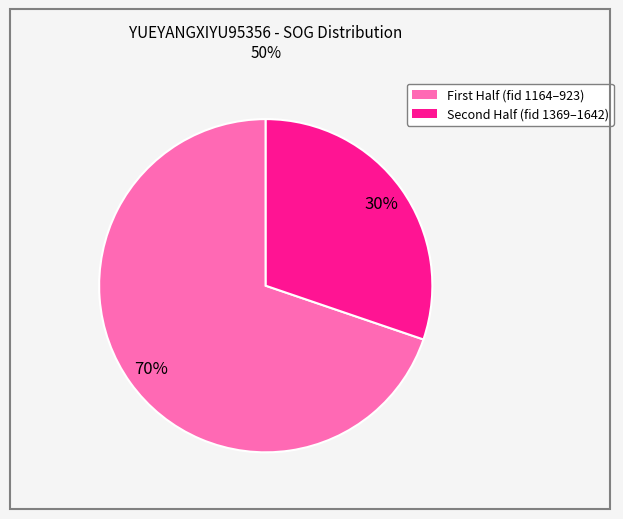

Is there any slice that represents more than half of the pie?

Yes